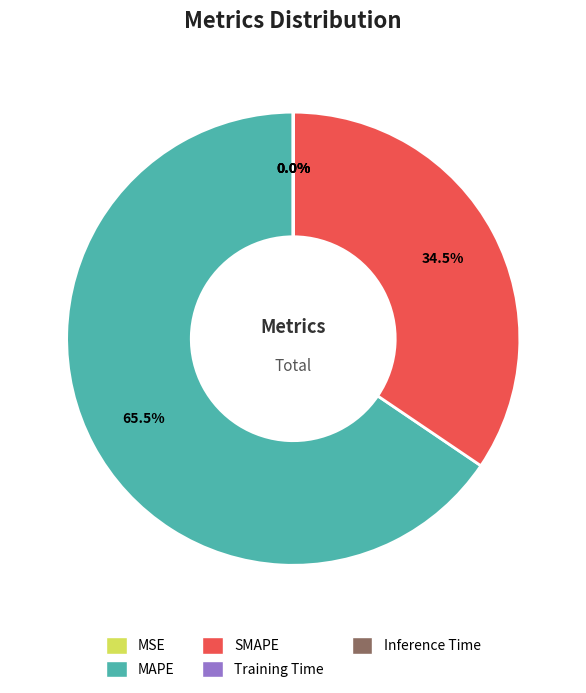

Which category accounts for the majority?

MAPE